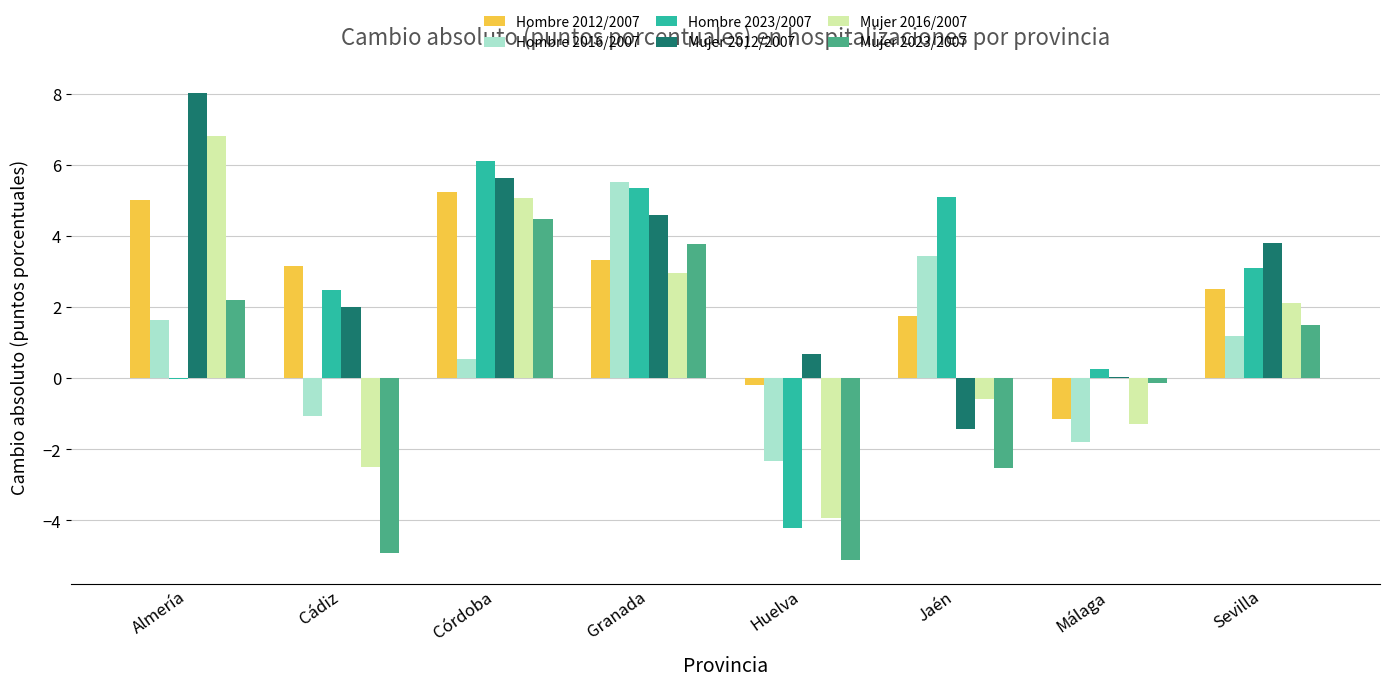

Which category has the highest value in the Mujer 2012/2007 series?

Almería